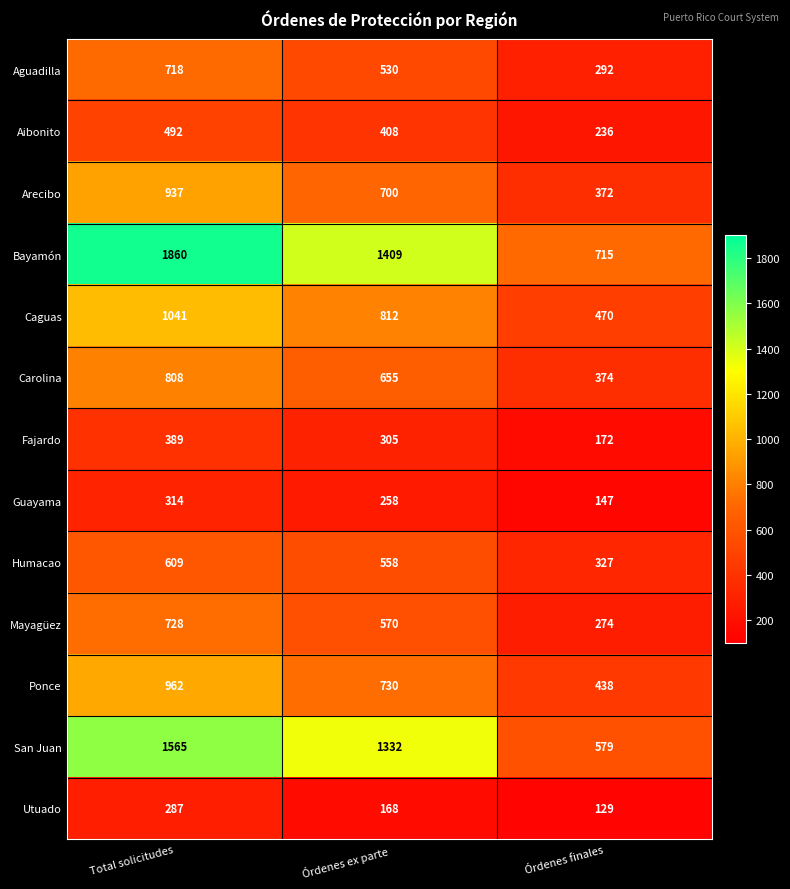

What is the average value of the Aibonito series?

379